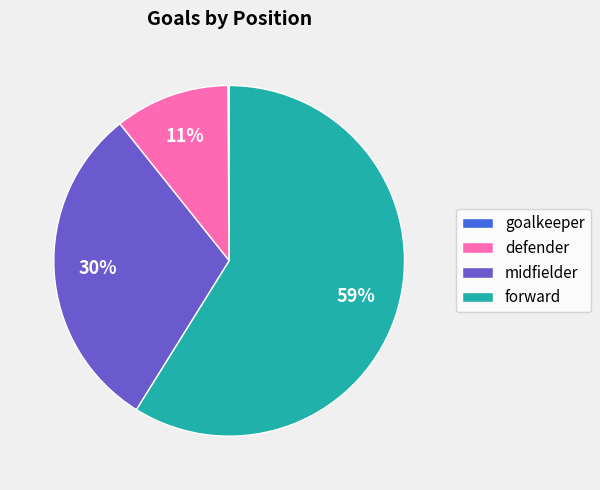

Does forward represent more than half of the total?

Yes